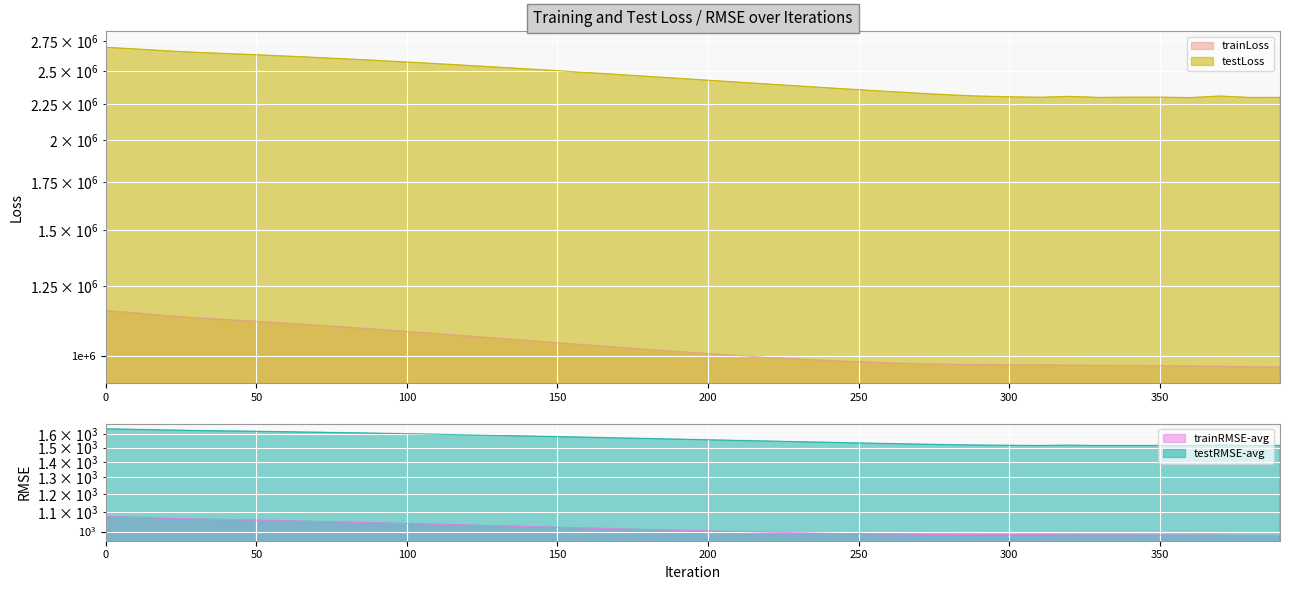

At which label does trainLoss reach its minimum?

390